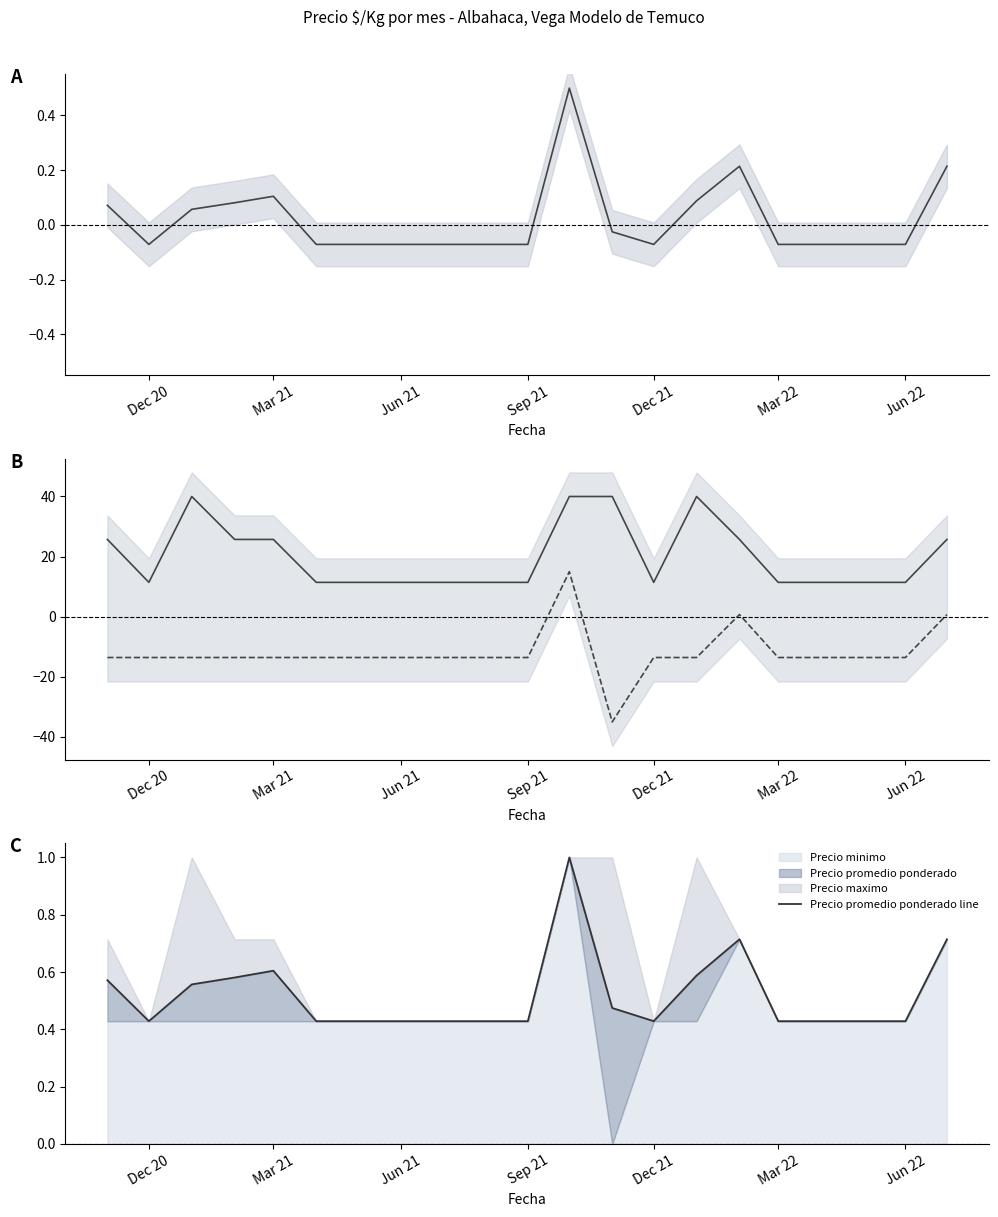

How many values in Precio promedio ponderado are above zero?

8